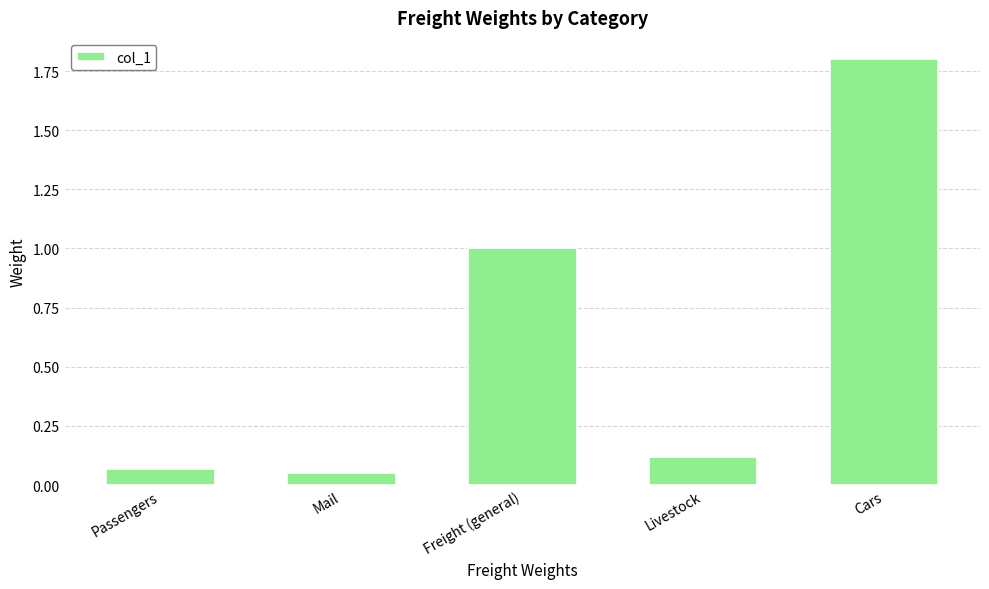

Does the chart contain stacked bars?

No